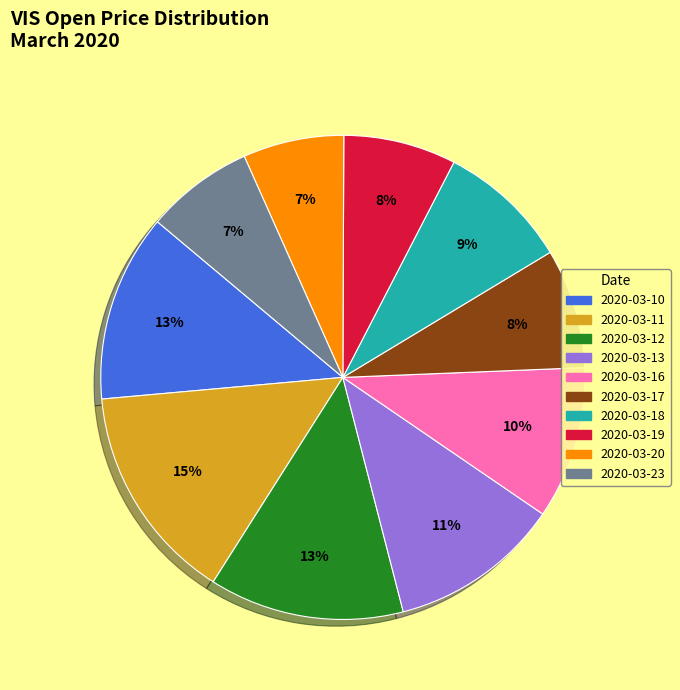

Is the sum of 2020-03-13 and 2020-03-10 greater than half?

No